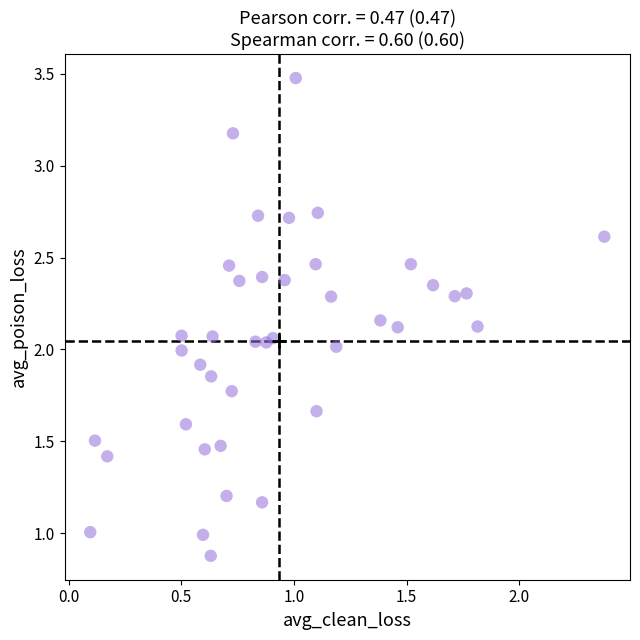

What is the range of Y values (max minus min)?

2.6